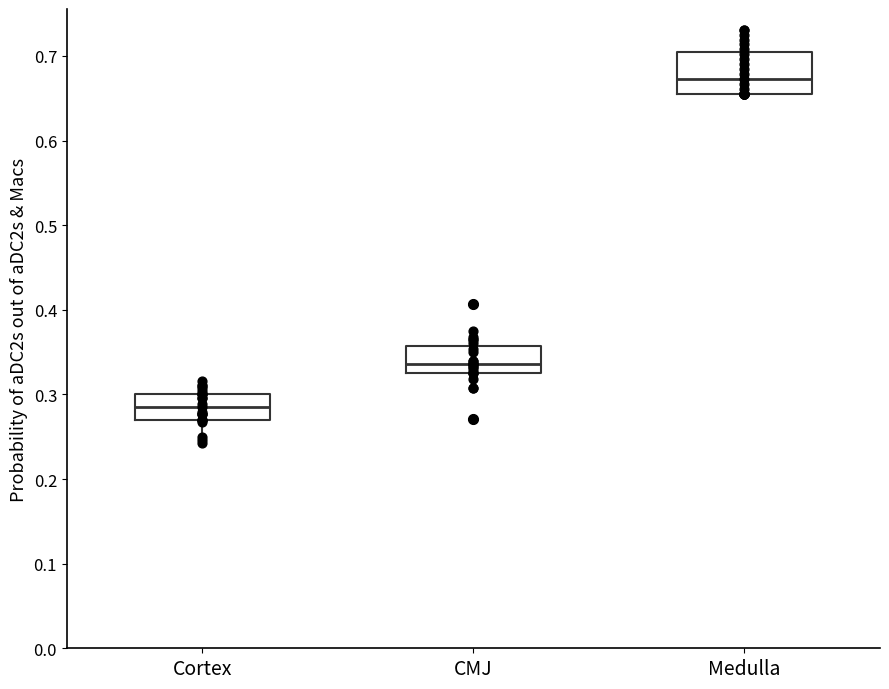

Which box has the lowest median line?

Cortex